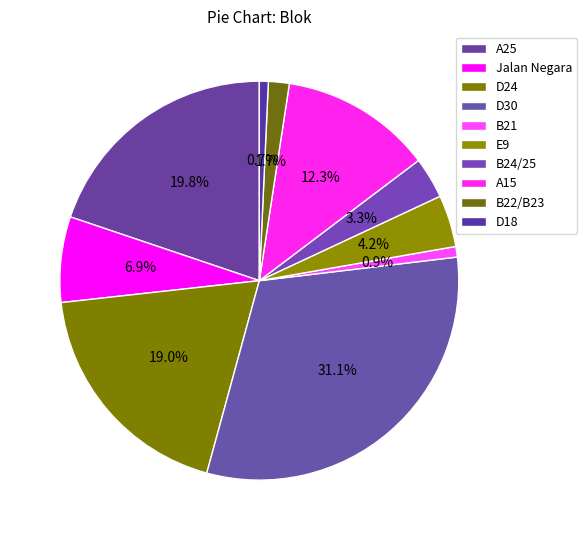

Rank the categories by value from lowest to highest.

D18, B21, B22/B23, B24/25, E9, Jalan Negara, A15, D24, A25, D30